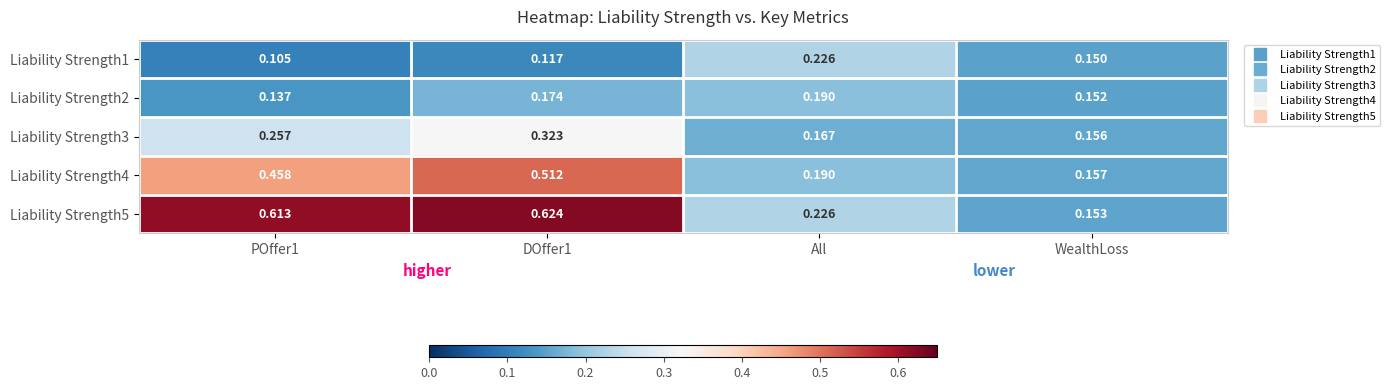

Which label corresponds to the largest value in the chart?

DOffer1